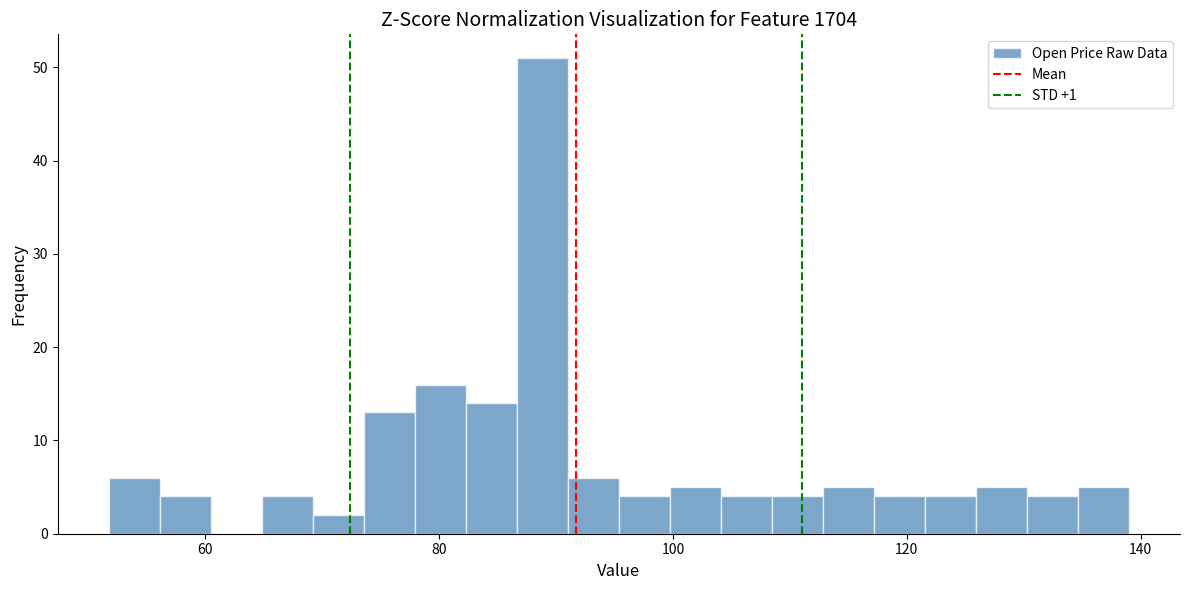

Around what value on the x-axis is the tallest bar? Give the approximate position of its centre, as read against the axis.

88